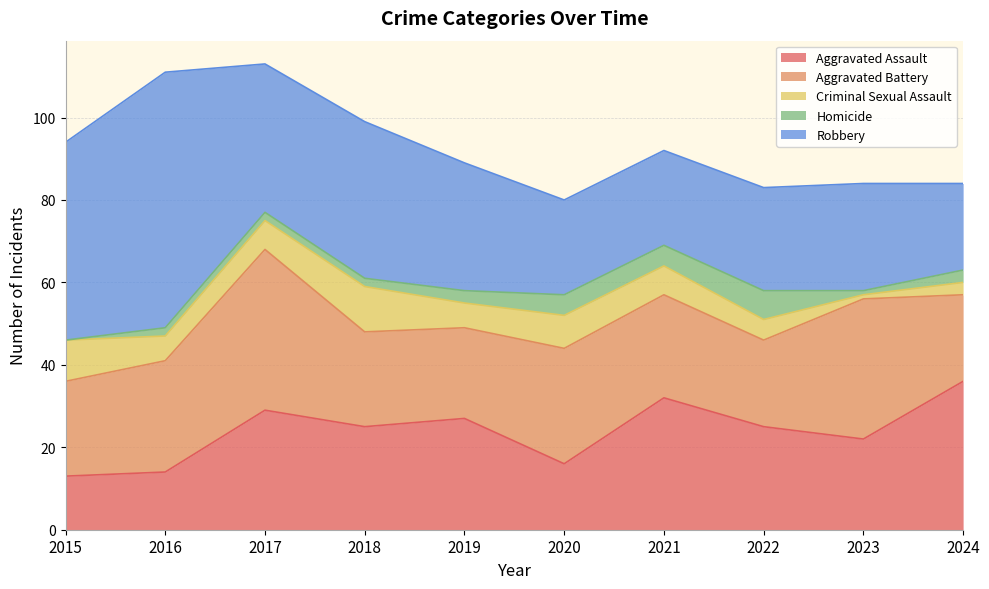

How many interior local peaks does the Criminal Sexual Assault series have?

2